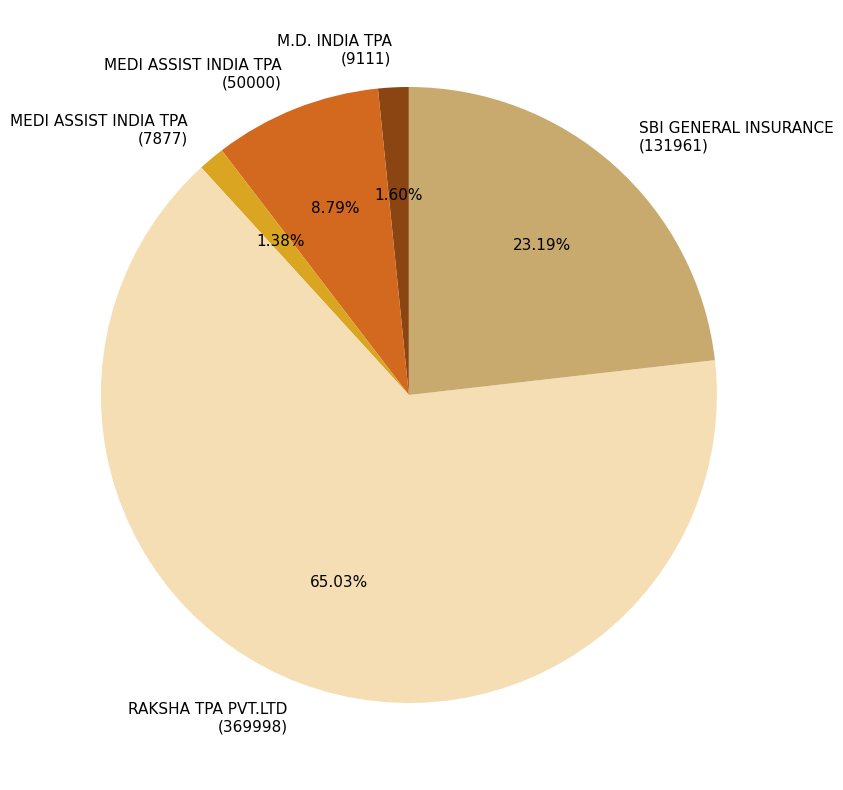

Which slice is the largest?

RAKSHA TPA PVT.LTD (369998)